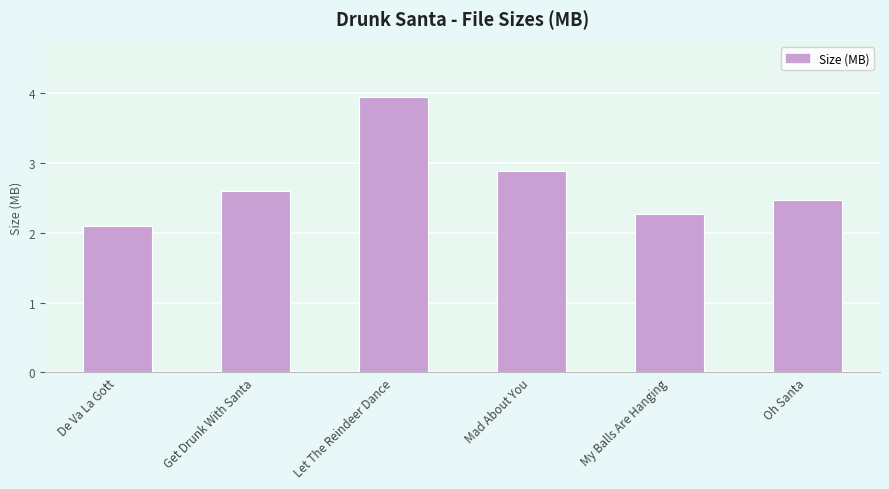

At which label is the value closest to 3?

Mad About You